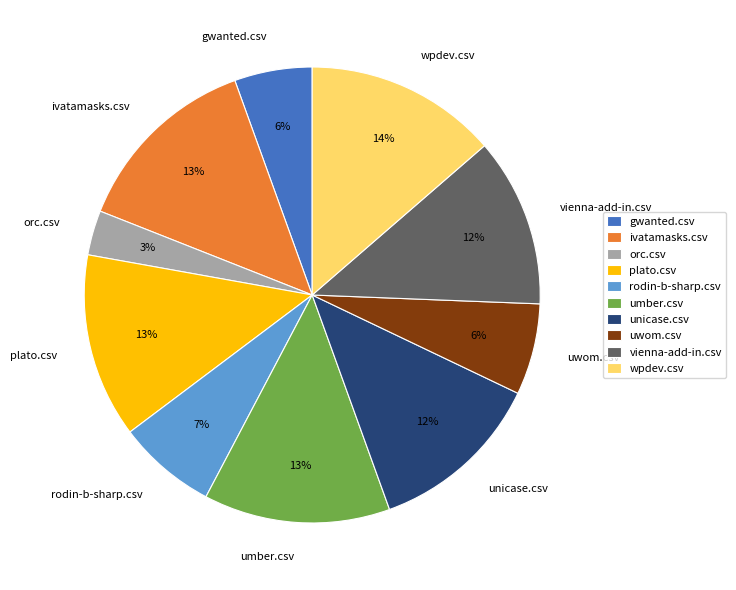

Does any single category account for the majority?

No